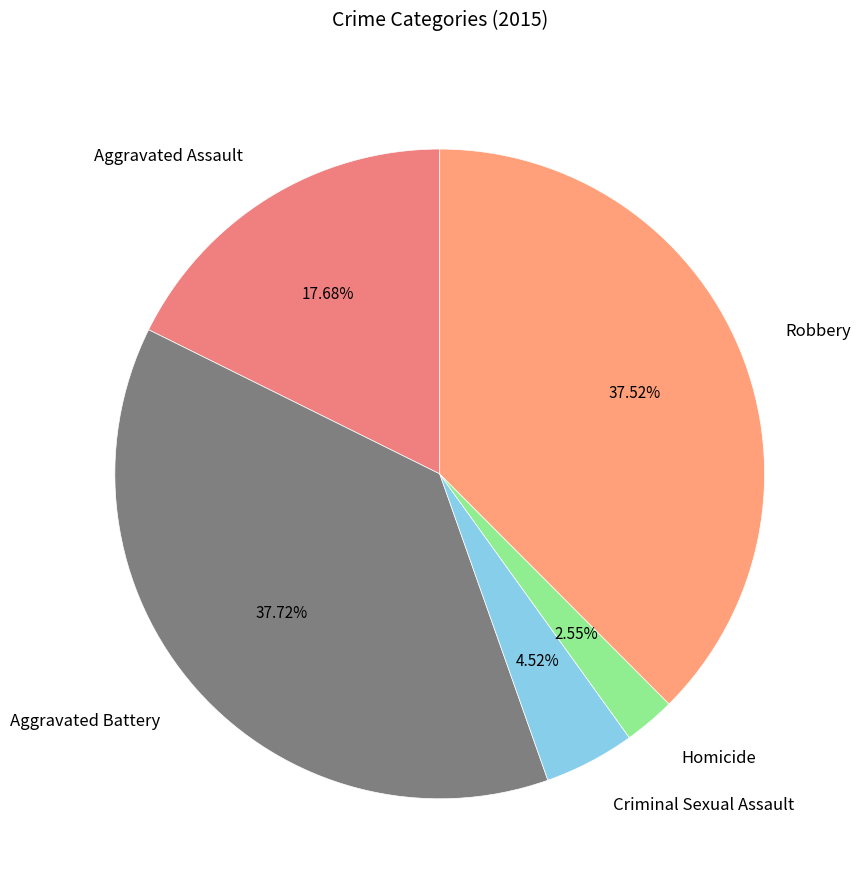

Does Criminal Sexual Assault account for over 50% of the chart?

No